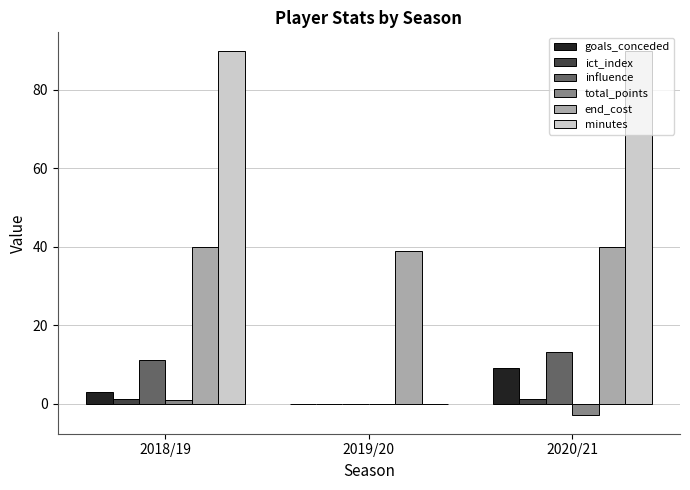

Which series has the largest total across all categories?

minutes